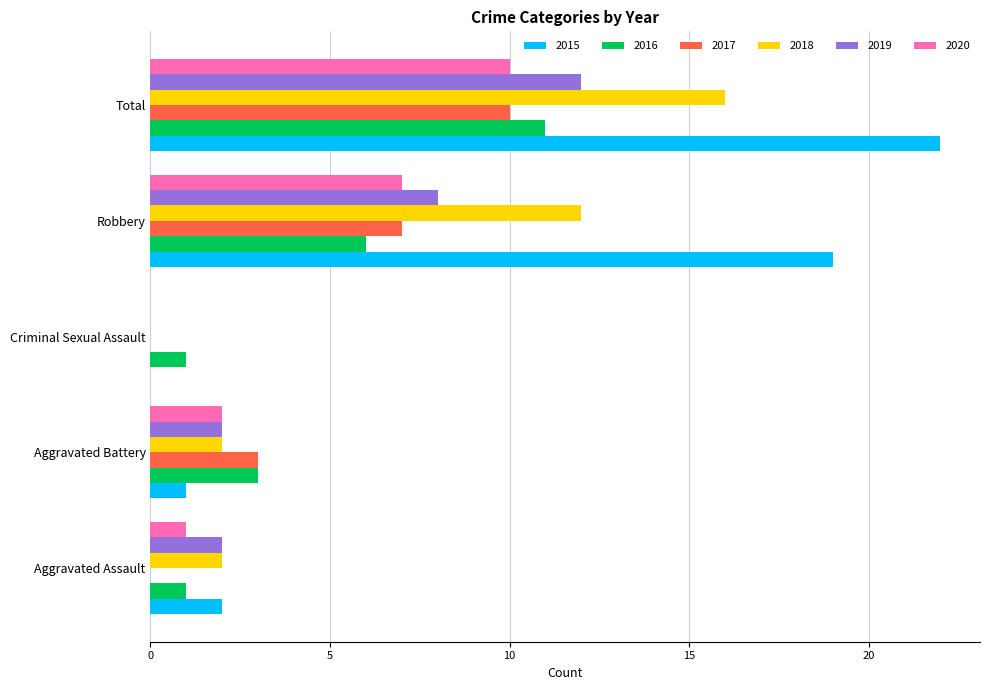

What is the sum of the 2019 values at Aggravated Assault and Robbery?

10